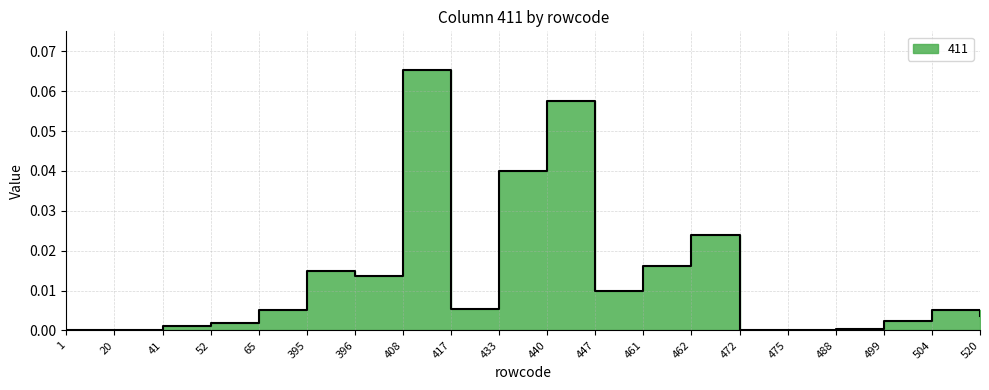

Which category has the lowest value across all series?

472